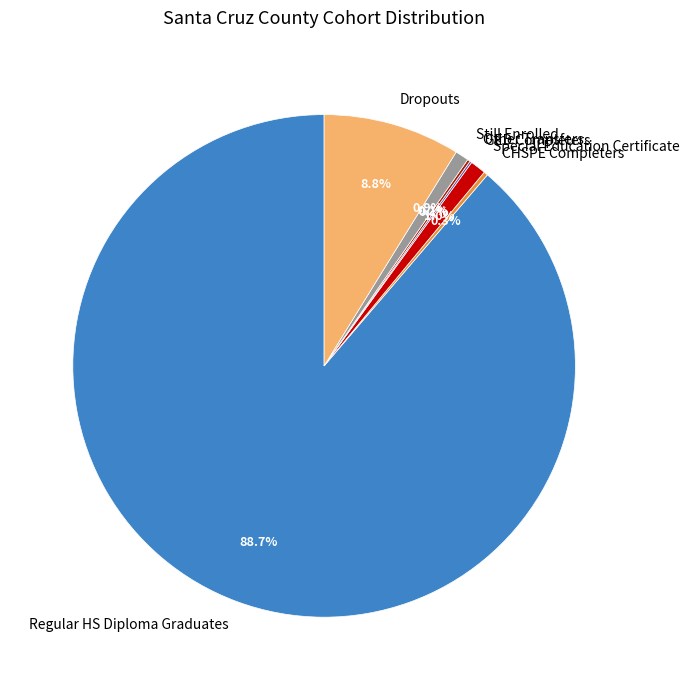

Is there any slice that represents more than half of the pie?

Yes